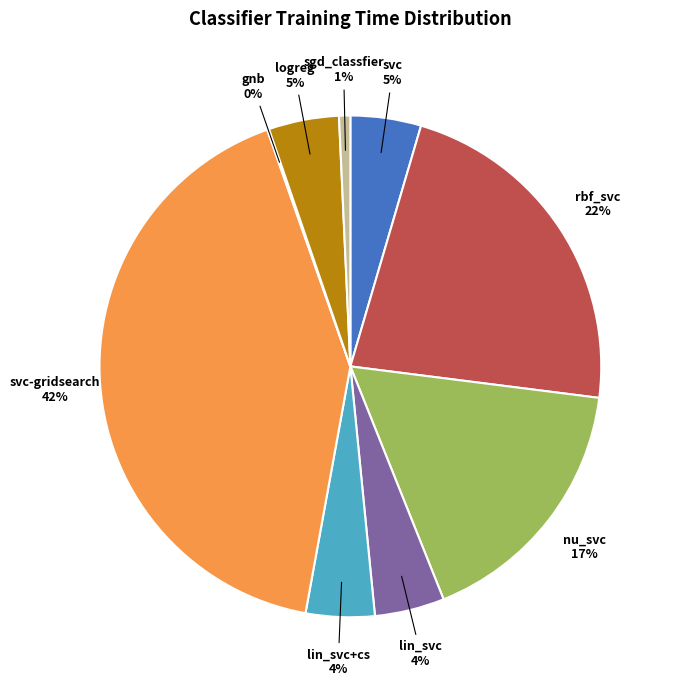

Do nu_svc and rbf_svc together represent more than half of the pie?

No